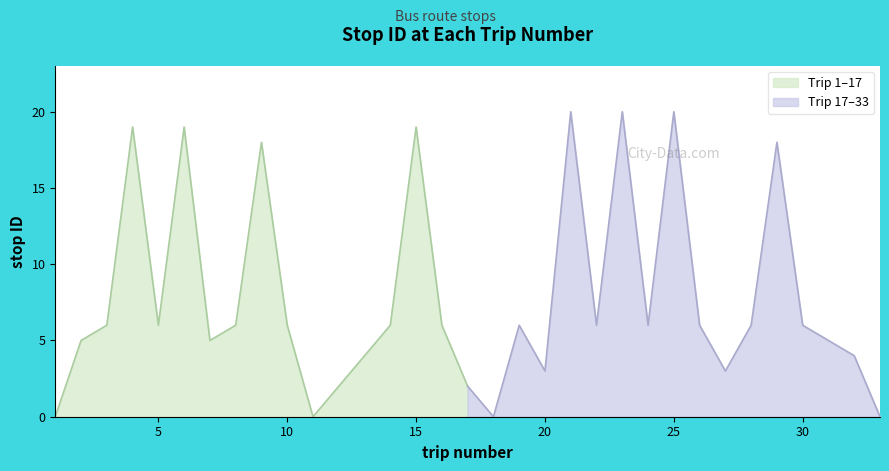

What is the average value?

8